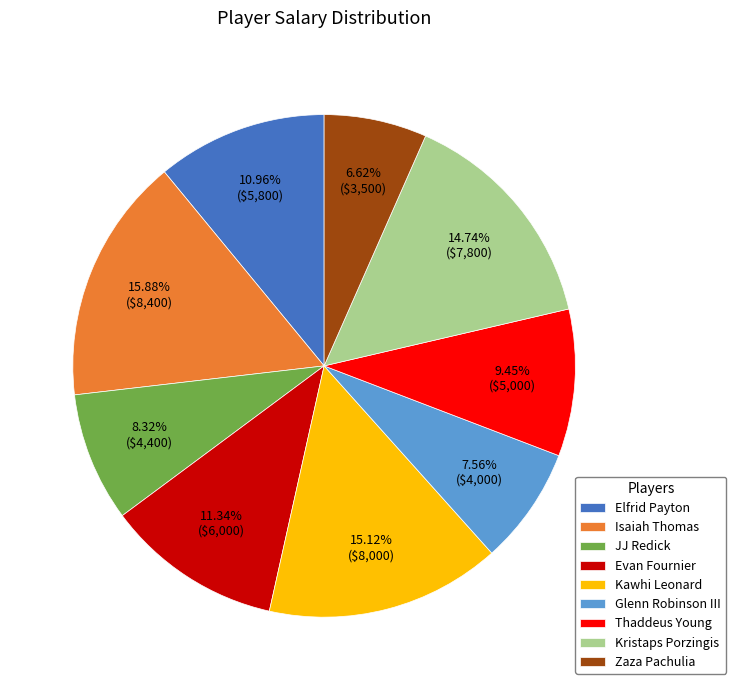

Count the number of slices in the pie.

9